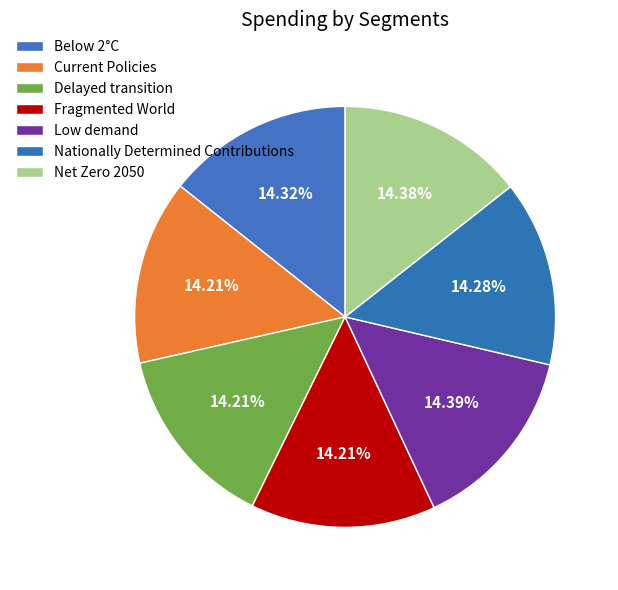

How many slices are in this pie chart?

7